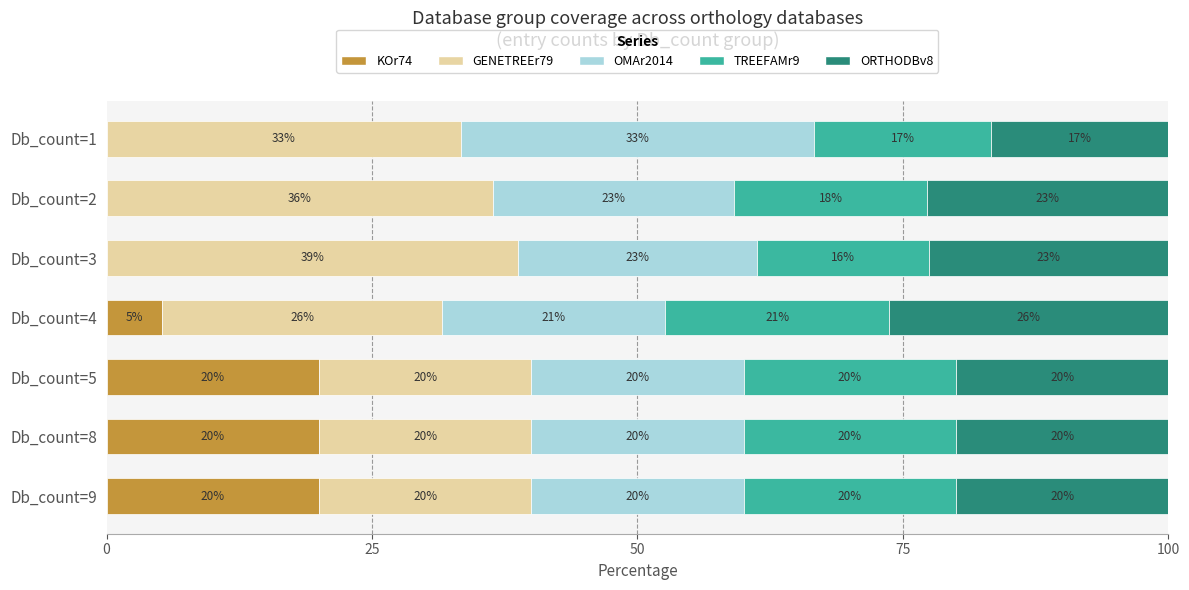

What is the total value across all series at Db_count=2?

100.0